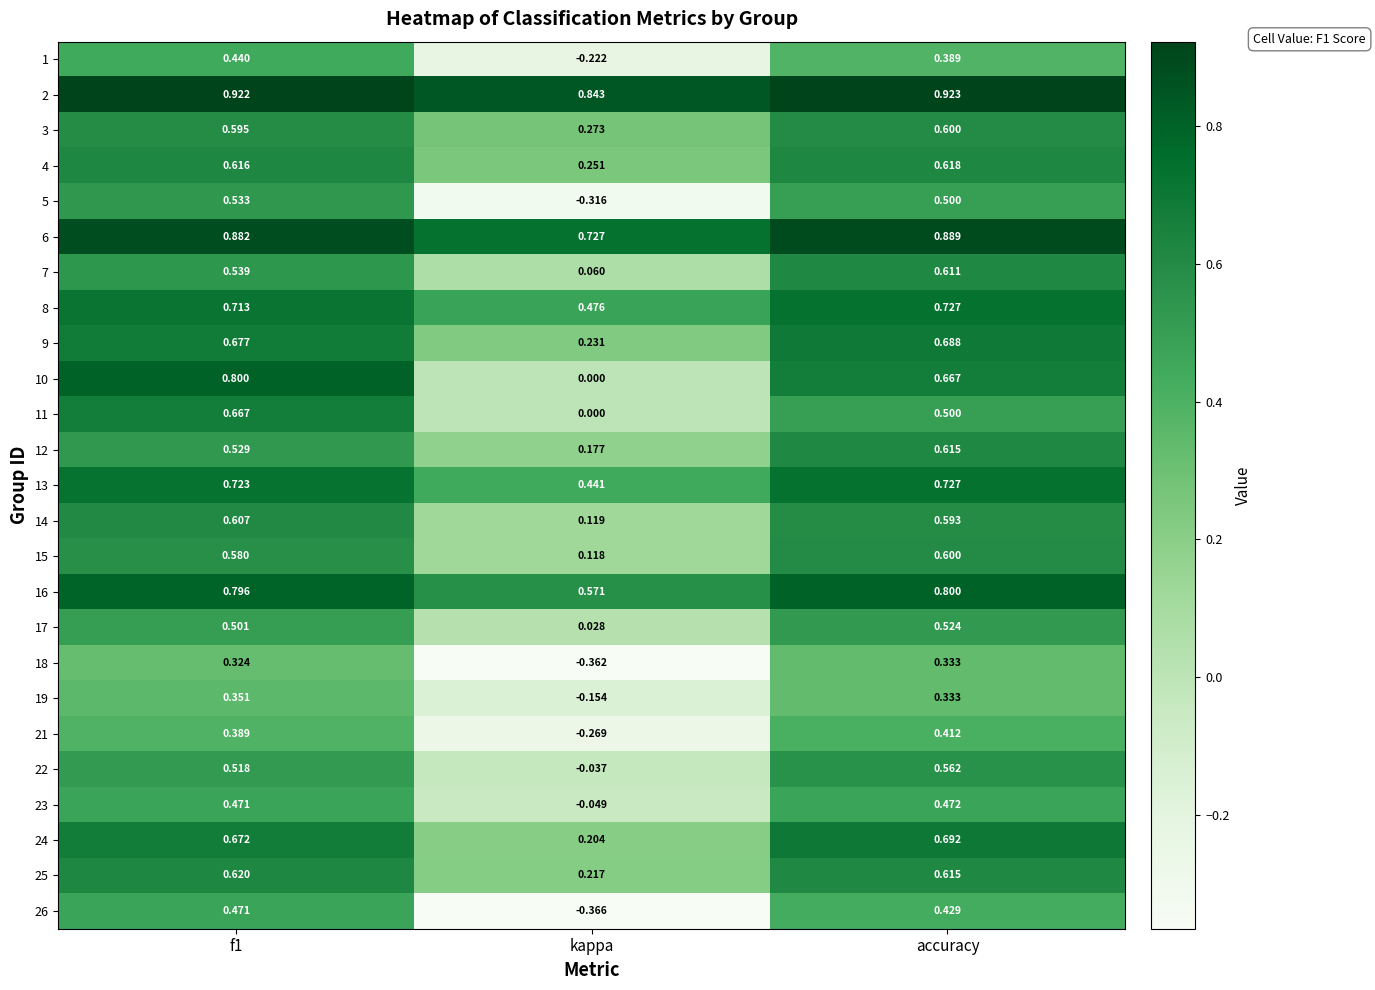

Is the value of 17 at kappa greater than the value of 22 at f1?

No